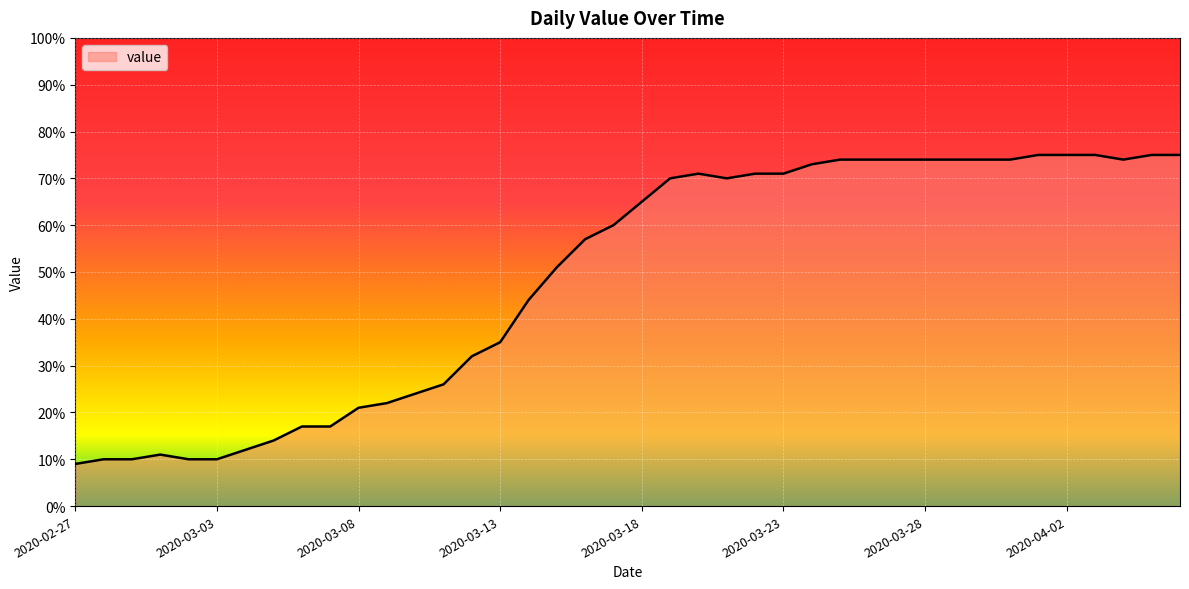

What is the minimum value shown in the chart?

9